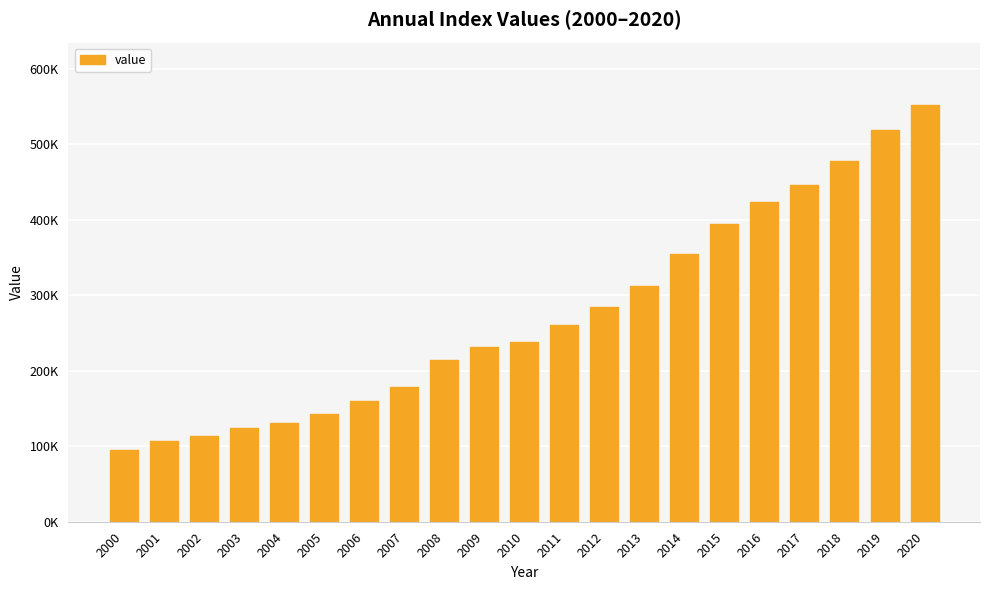

True or false: the data shows 477681.5 at 2018.

True